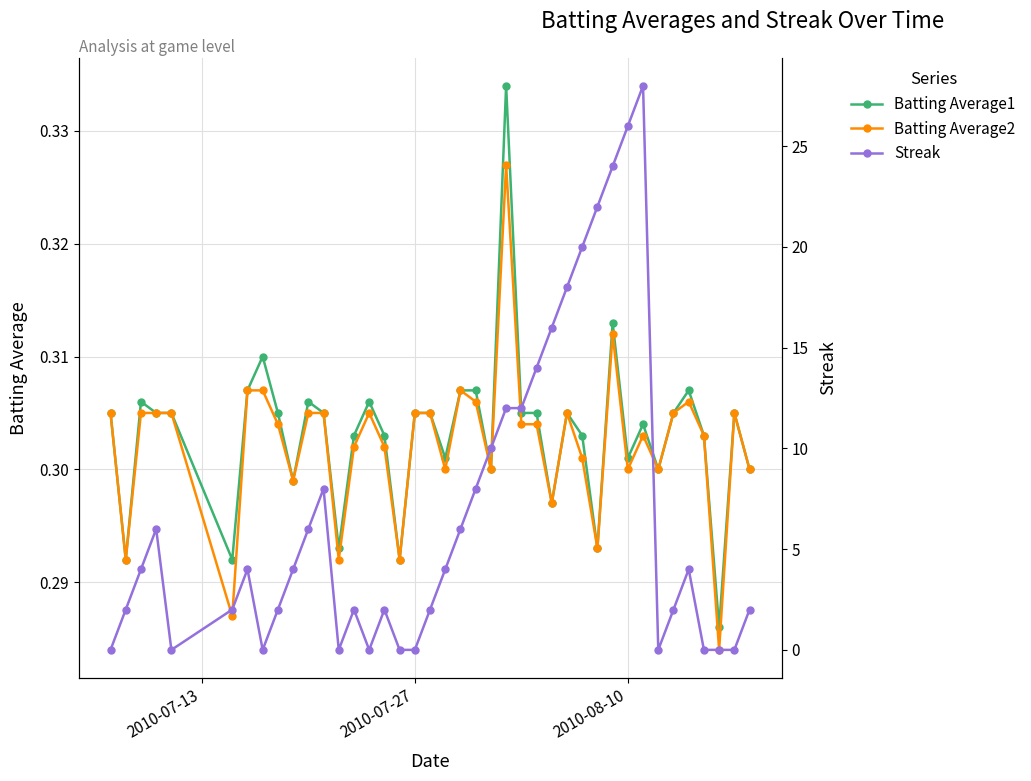

The Batting Average2 series shows 0.1 at 2010-07-27. True or false?

False